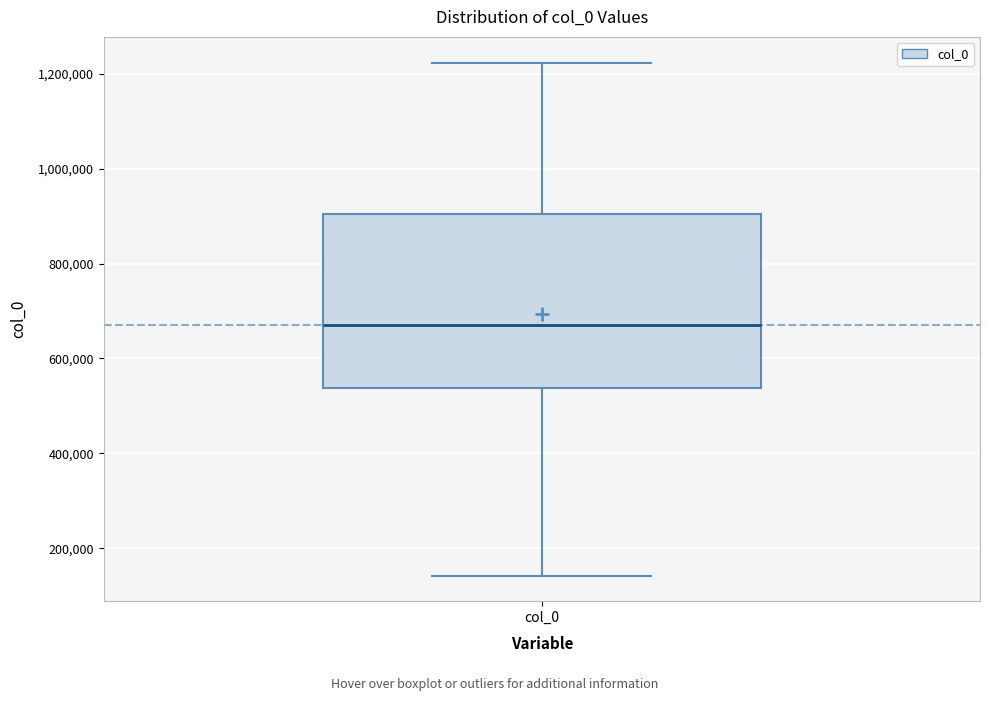

Where is the lower edge of the box for col_0 on the y-axis? The values are not printed on the chart, so give them approximately, as read against the axis.

540000